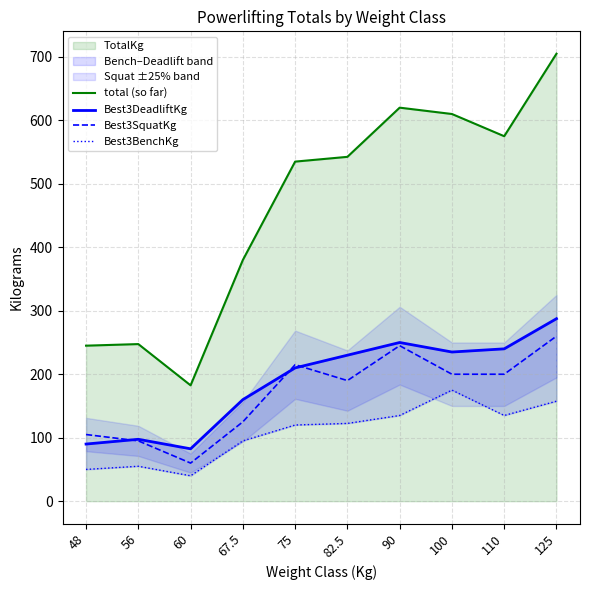

Between 110 and 56, which is larger?

110